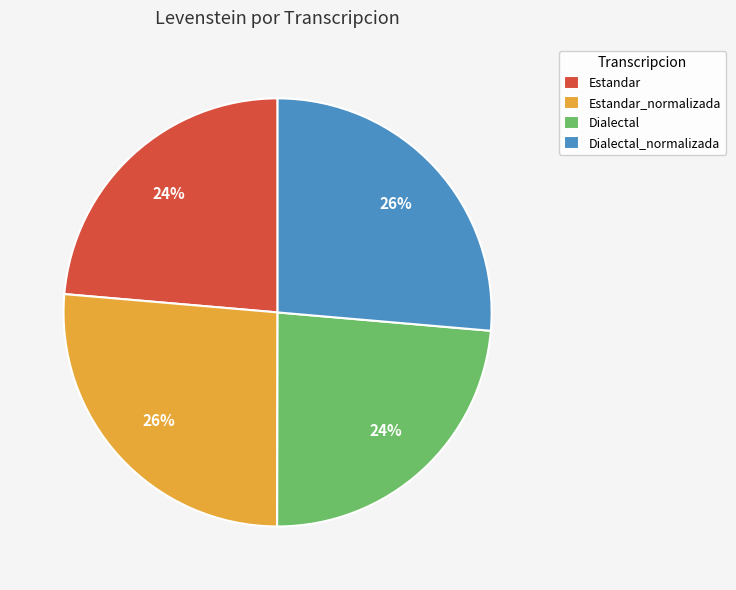

The Dialectal_normalizada slice represents 26% of the pie. True or false?

True